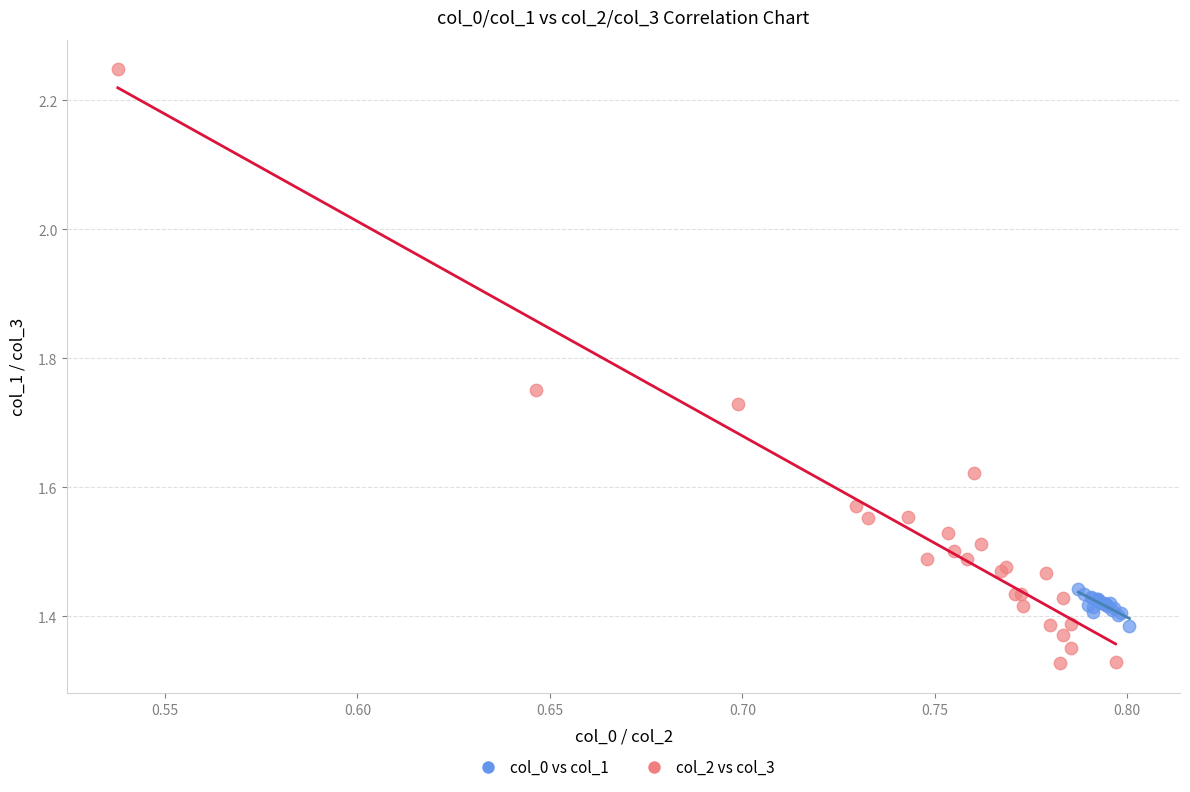

Which series reaches the maximum Y coordinate?

col_2 vs col_3